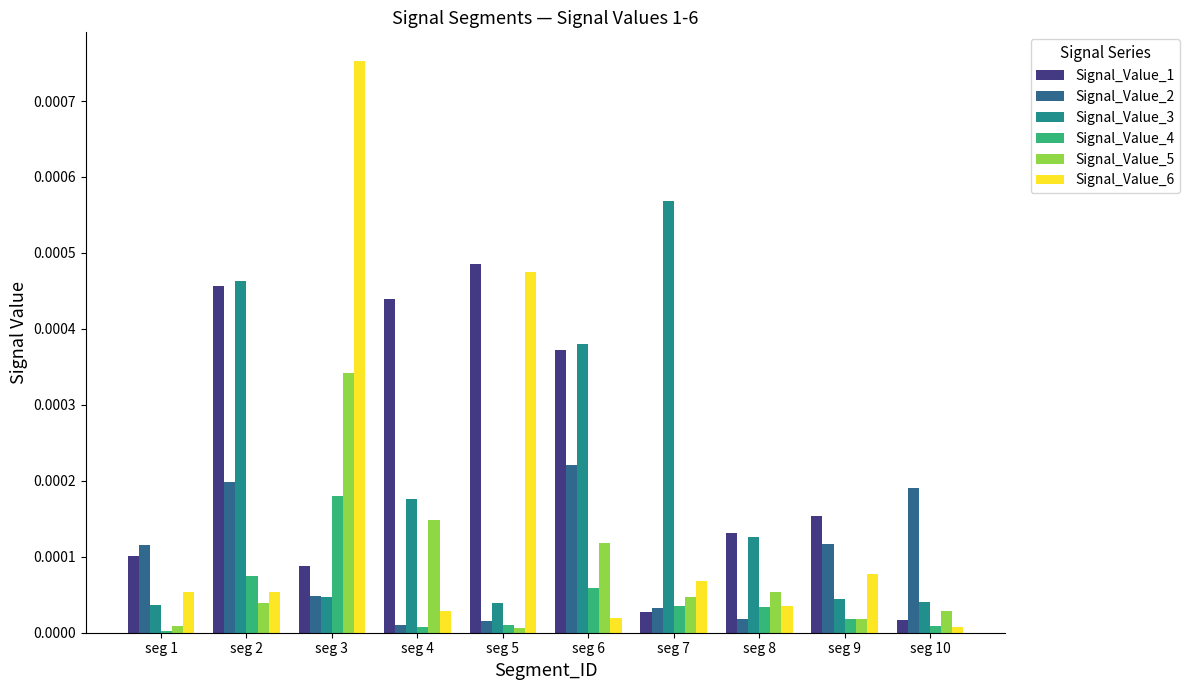

The value of Signal_Value_5 at seg 7 is 0.0. True or false?

True